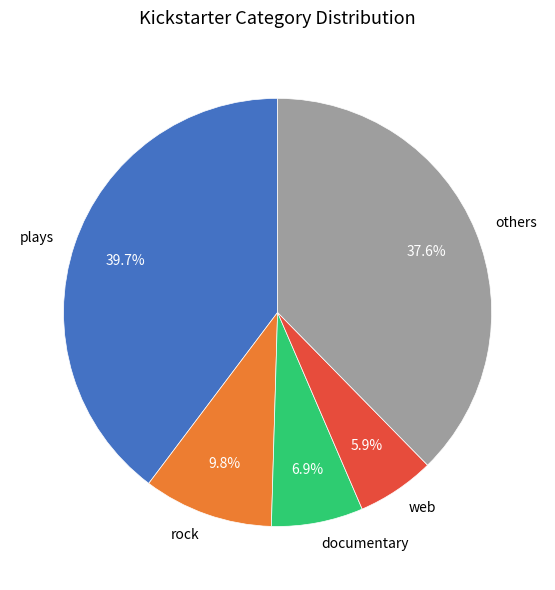

Rank the categories by value from lowest to highest.

web, documentary, rock, others, plays